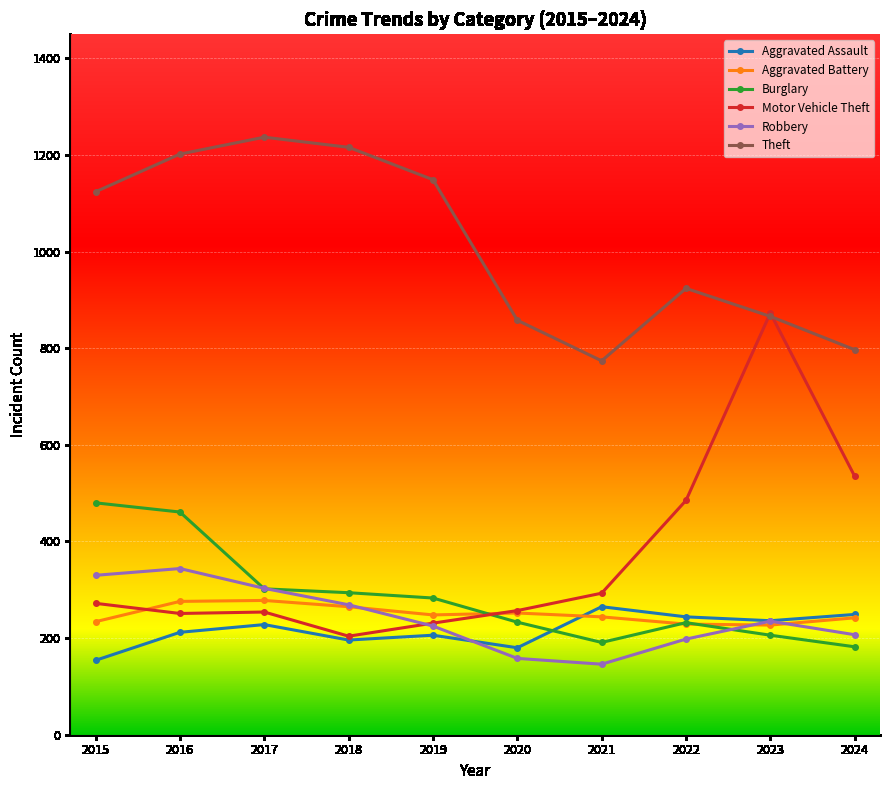

How many interior local valleys does the Robbery series have?

1